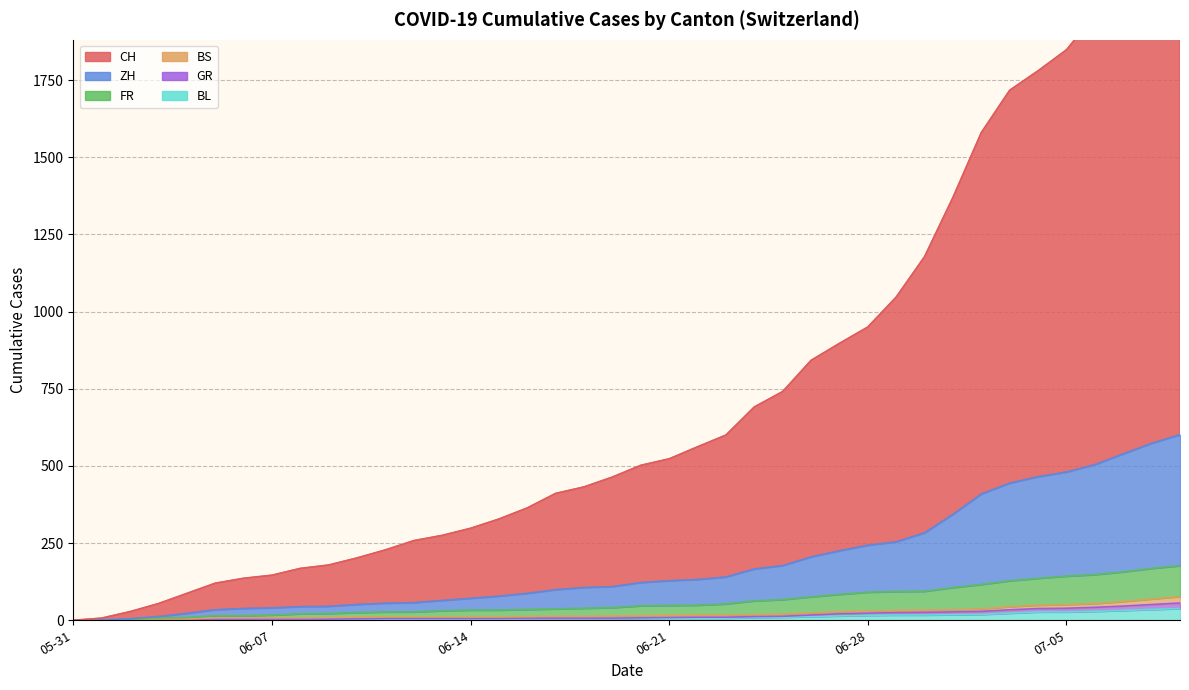

What is the difference between the BS values at 2020-06-21 and 2020-06-14?

2